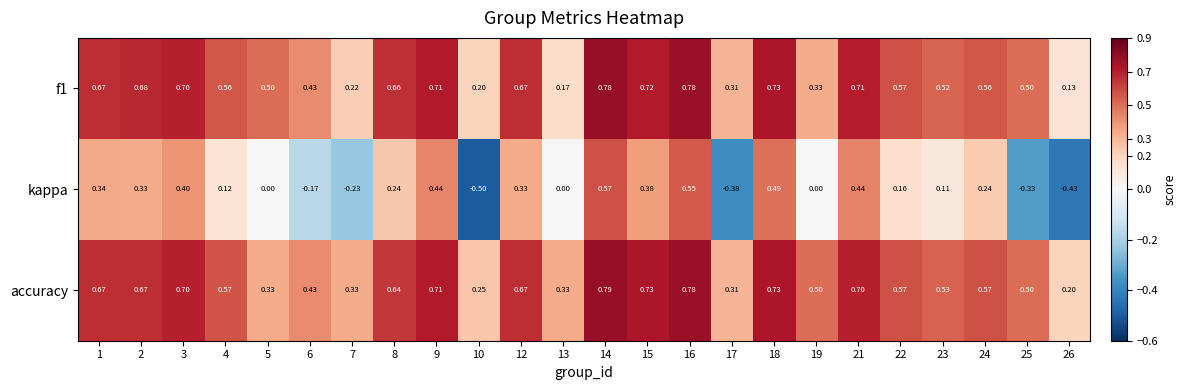

Which series changed the most between 1 and 18?

kappa